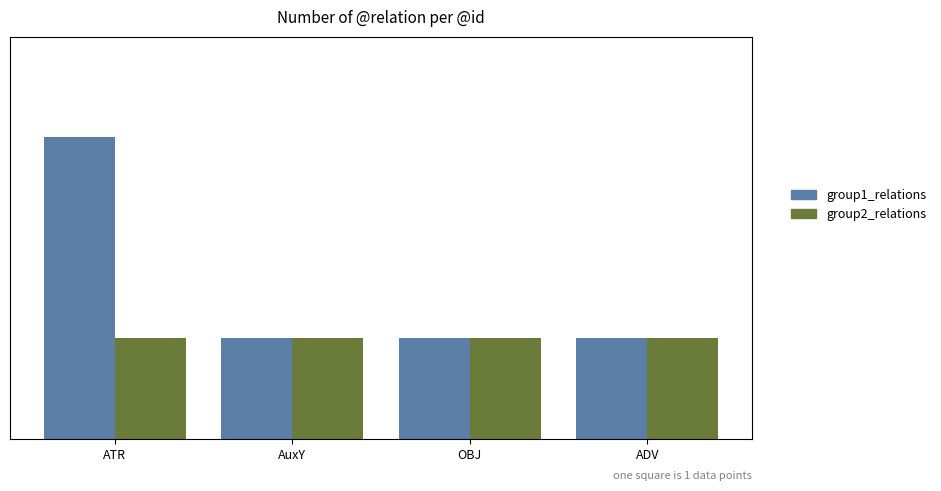

Which label corresponds to the smallest value in the chart?

AuxY